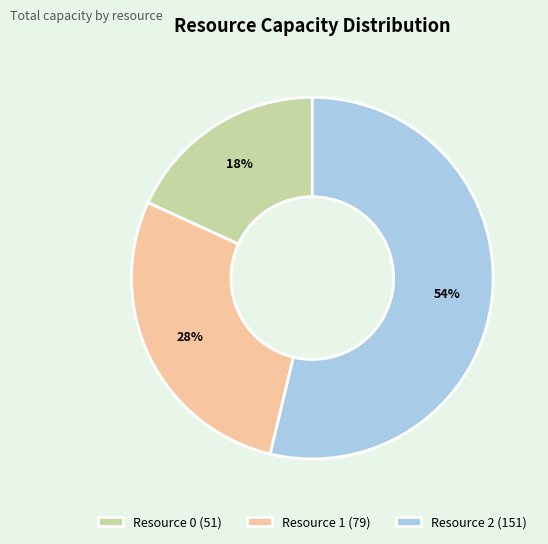

Which category has the biggest portion of the pie?

Resource 2